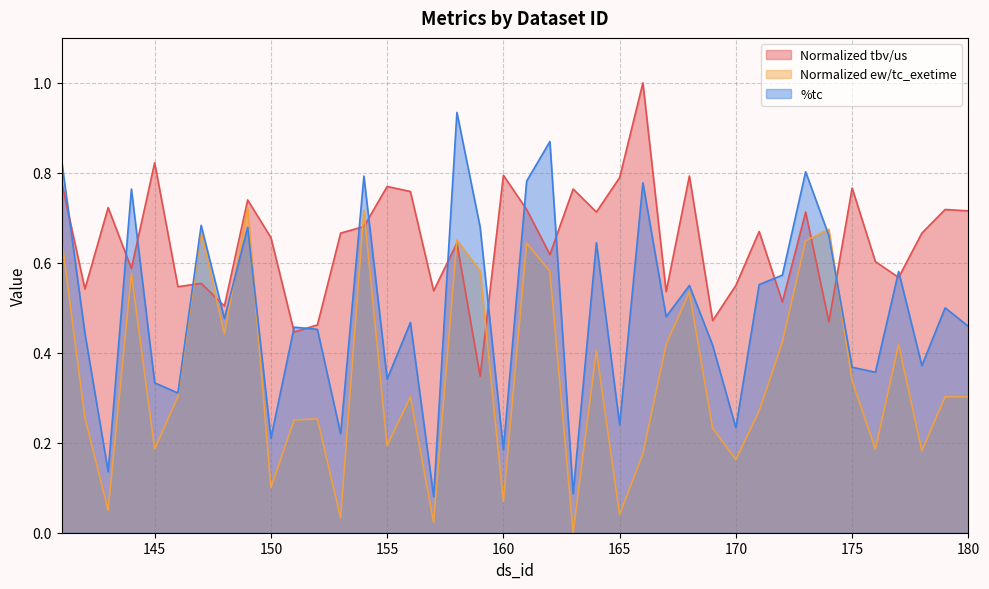

What is the sum of all %tc values?

19.8